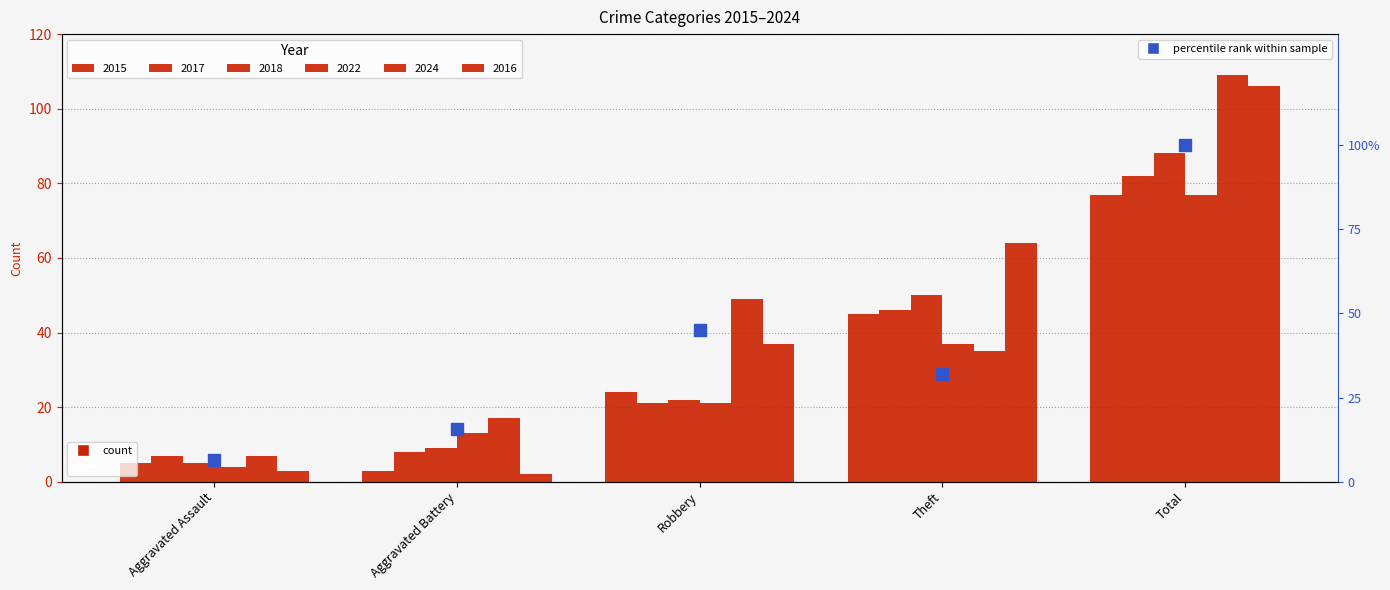

How many values are below 32?

2